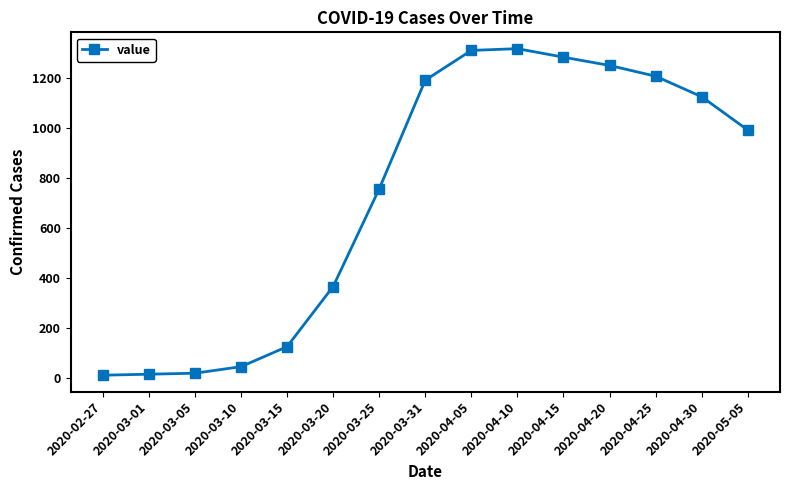

What is the difference between the maximum and second lowest values?

1300